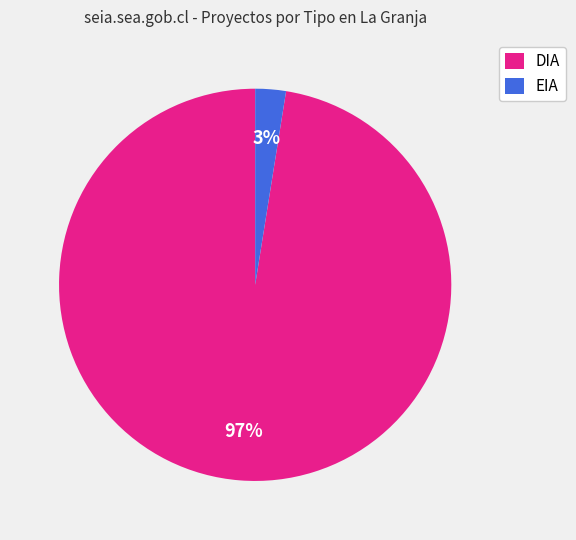

Rank the categories by value from lowest to highest.

EIA, DIA